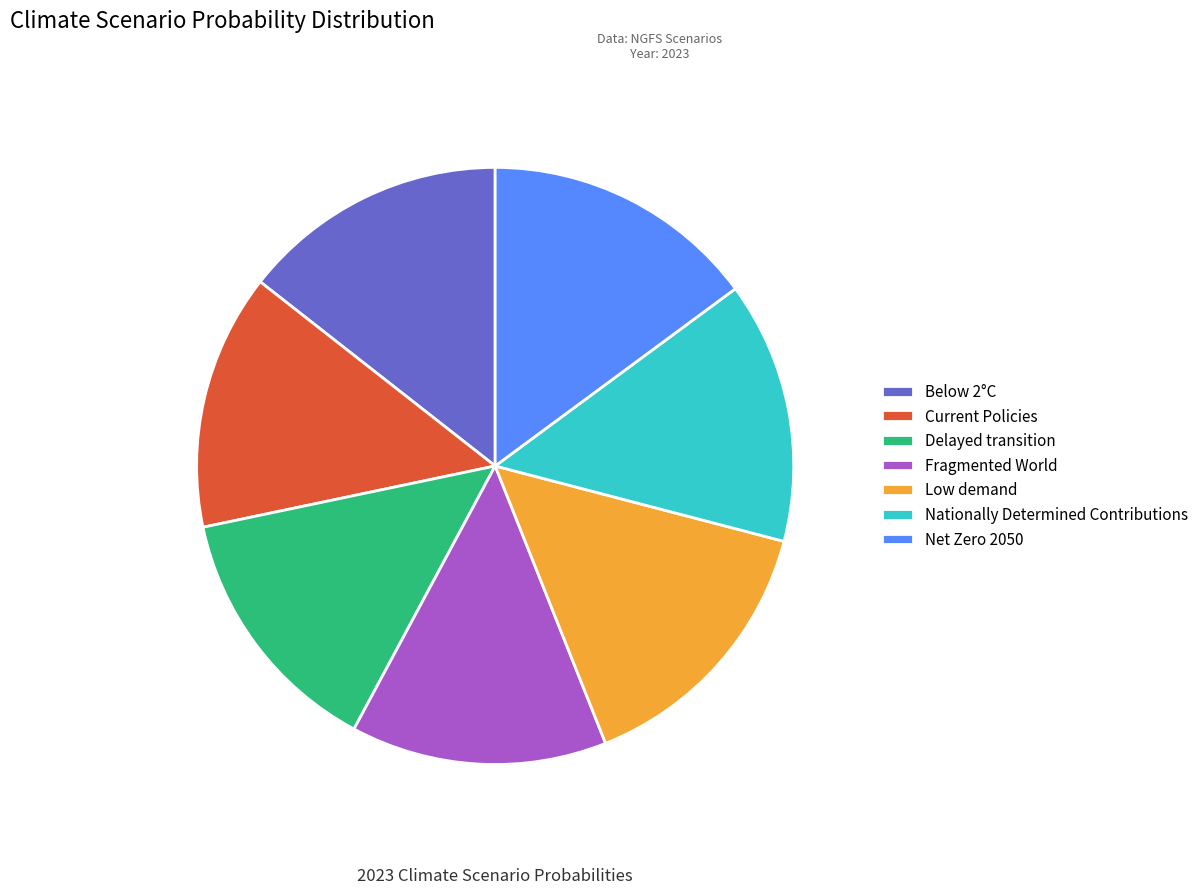

How many slices are in this pie chart?

7